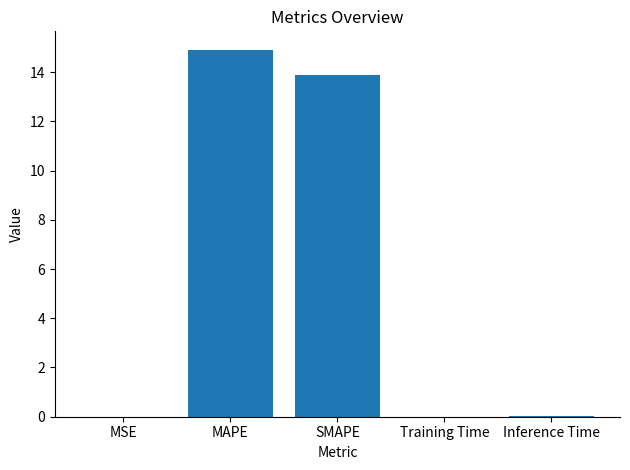

What is the sum of all values?

28.8